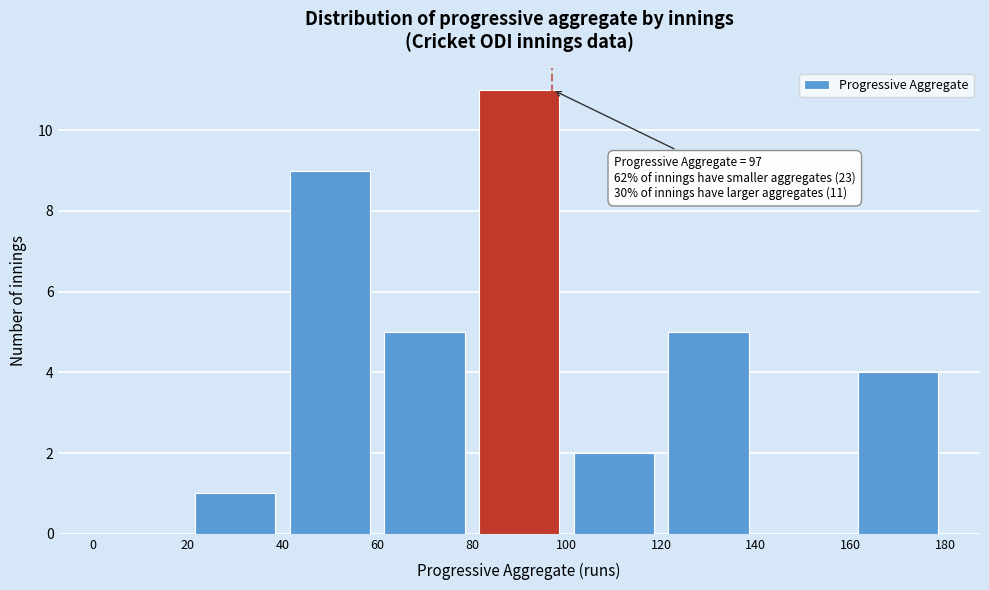

Which range on the x-axis has the tallest bar?

80 to 100